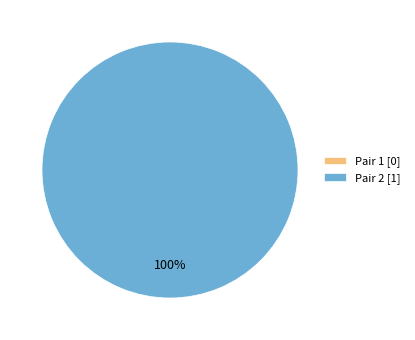

What is the total percentage of 2 and 1?

100.0%